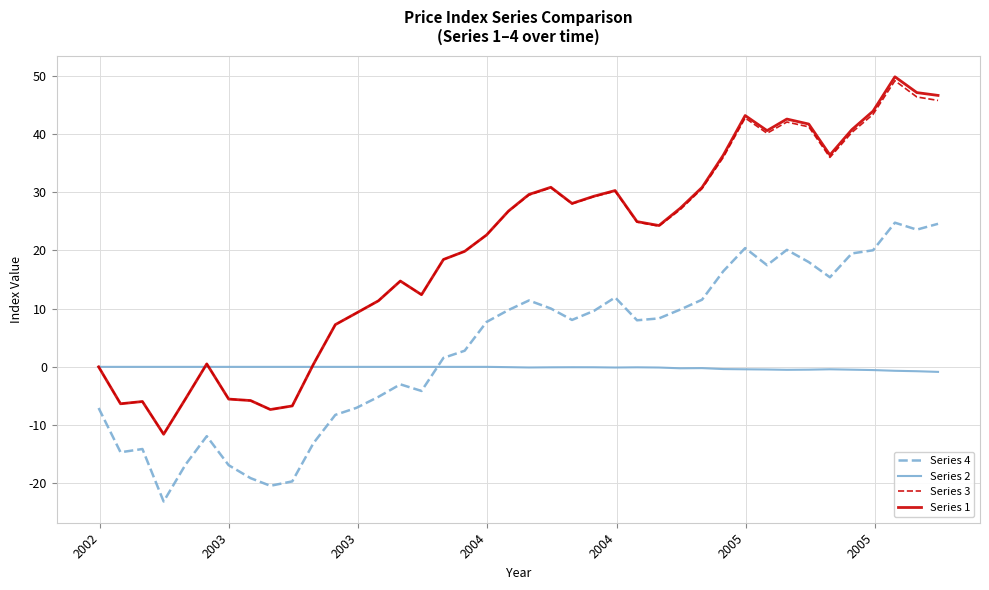

What is the maximum value for Series 1?

49.8